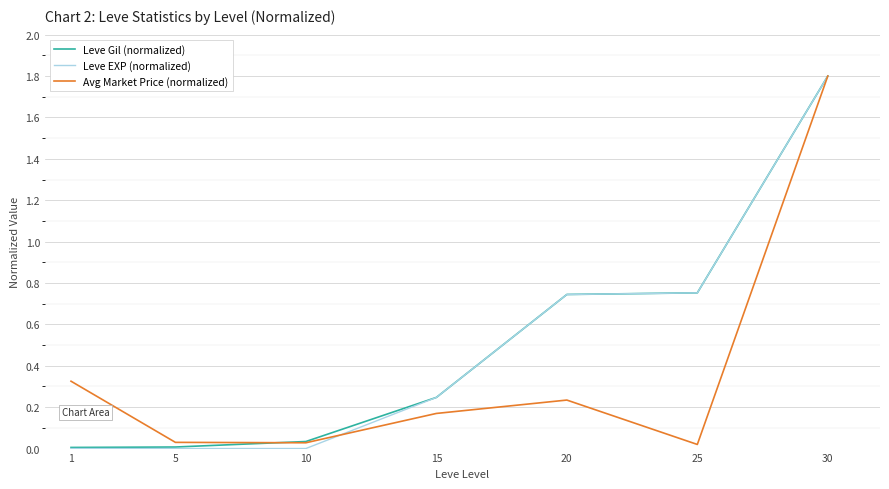

Is this an area chart (filled region under the line)?

No